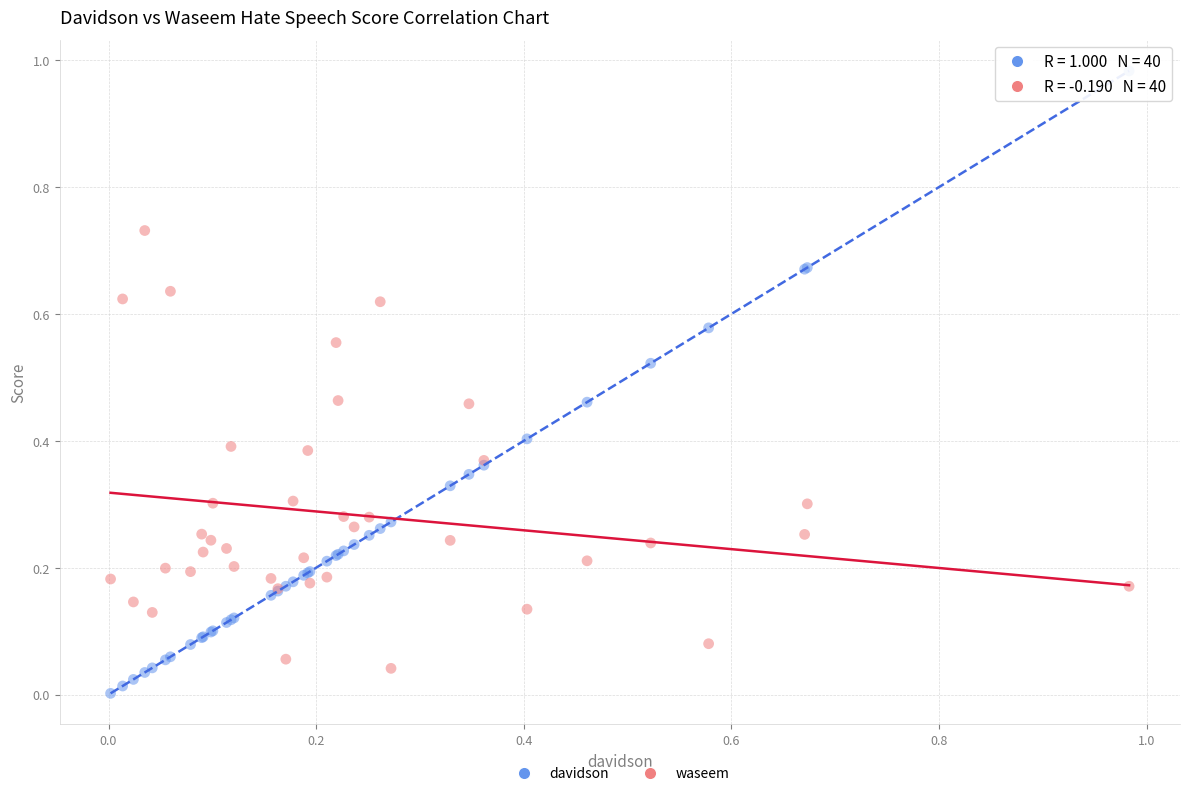

Which series has the widest spread of Y values?

davidson